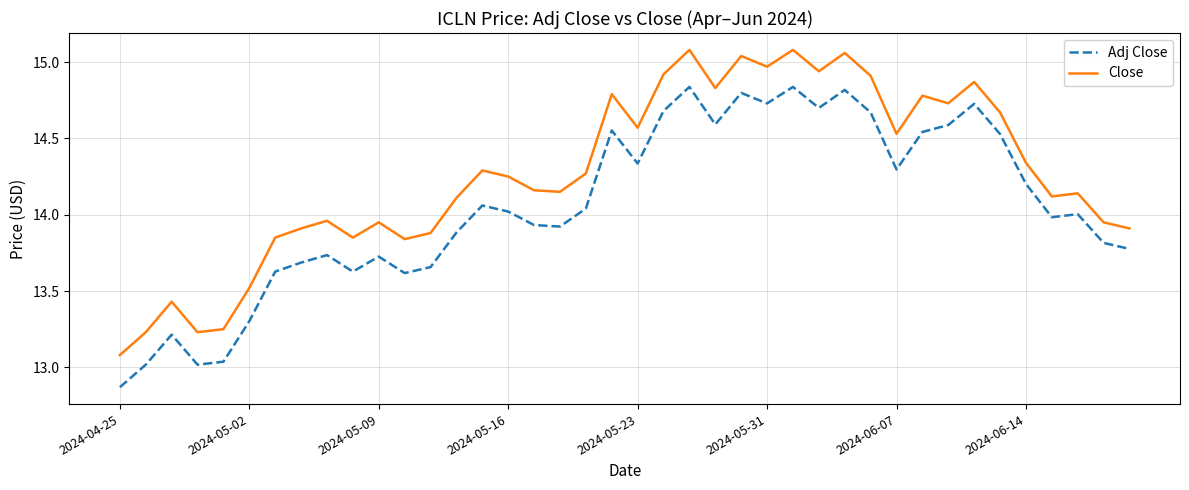

Rank the series by their maximum value, from highest to lowest.

Close, Adj Close